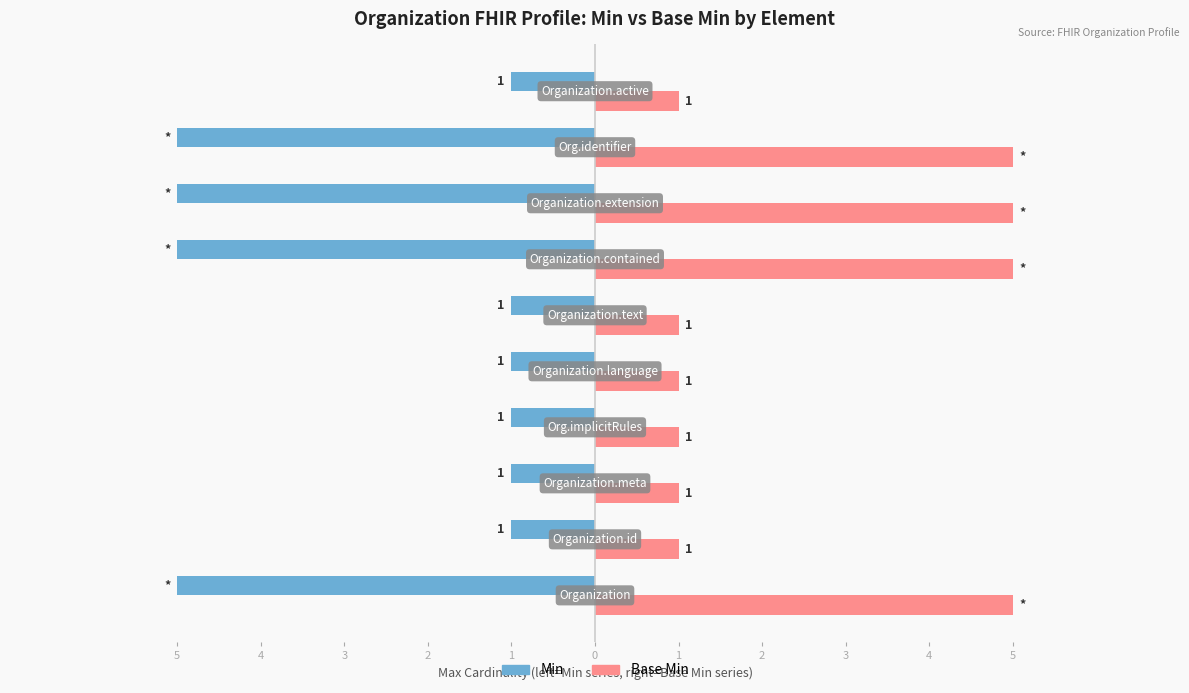

Which series has the largest range (max minus min)?

Min